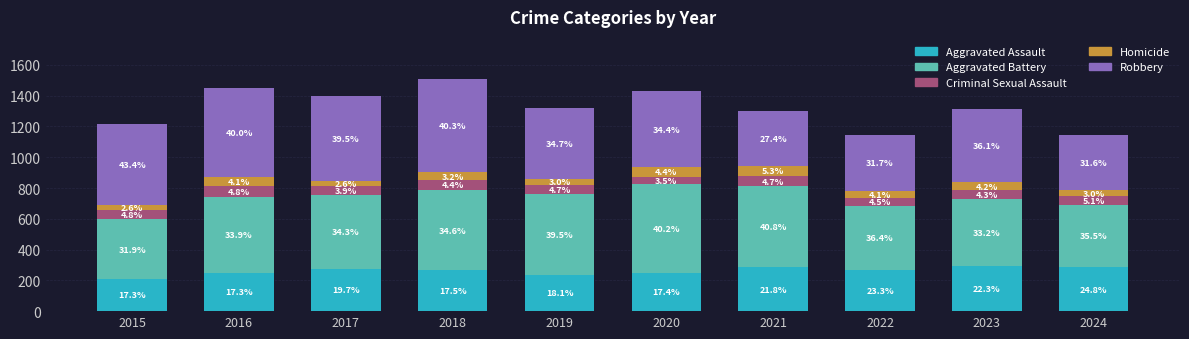

What are all the series names shown in the legend?

Aggravated Assault, Aggravated Battery, Criminal Sexual Assault, Homicide, Robbery